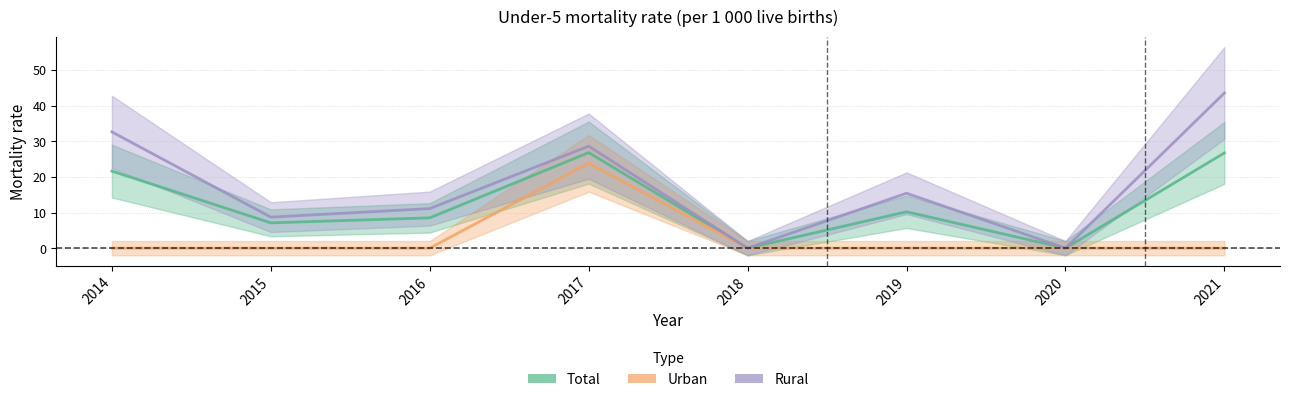

Reading right to left, list all the values displayed in this chart.

Total: 26.7	0.0	10.2	0.0	26.8	8.5	7.1	21.6
Urban: 0.0	0.0	0.0	0.0	23.8	0.0	0.0	0.0
Rural: 43.5	0.0	15.4	0.0	28.6	11.1	8.7	32.6